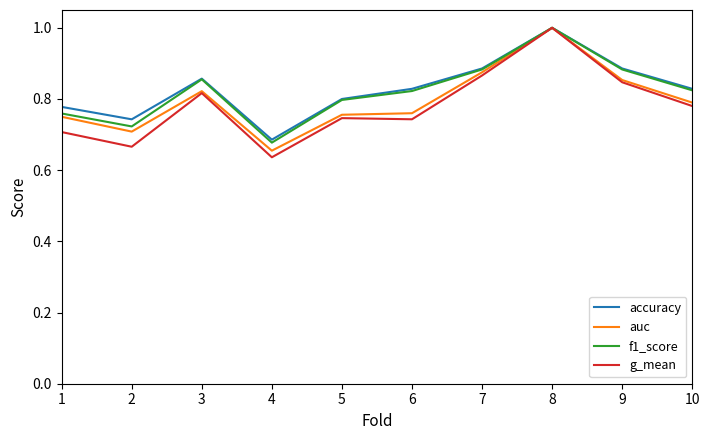

Which series changed the most between 2 and 6?

f1_score